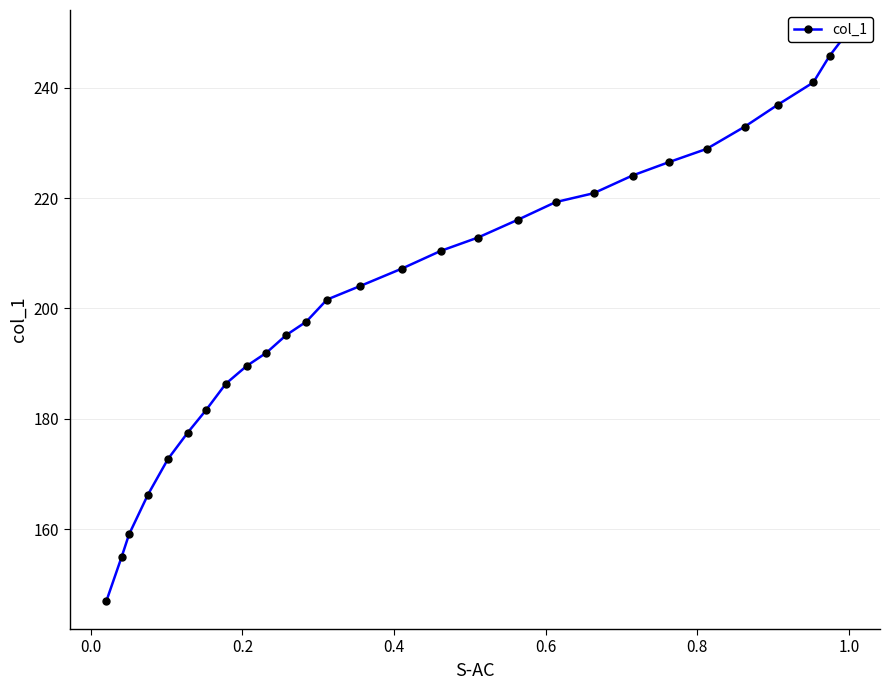

True or false: the data has more than 2 interior local peaks.

False